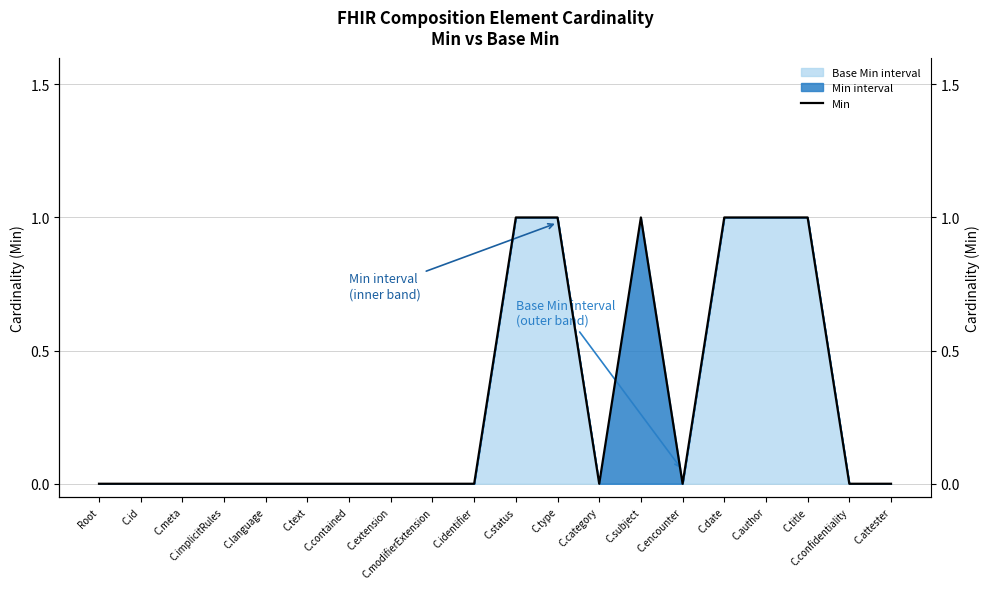

Which category has the highest value across all series?

C.status